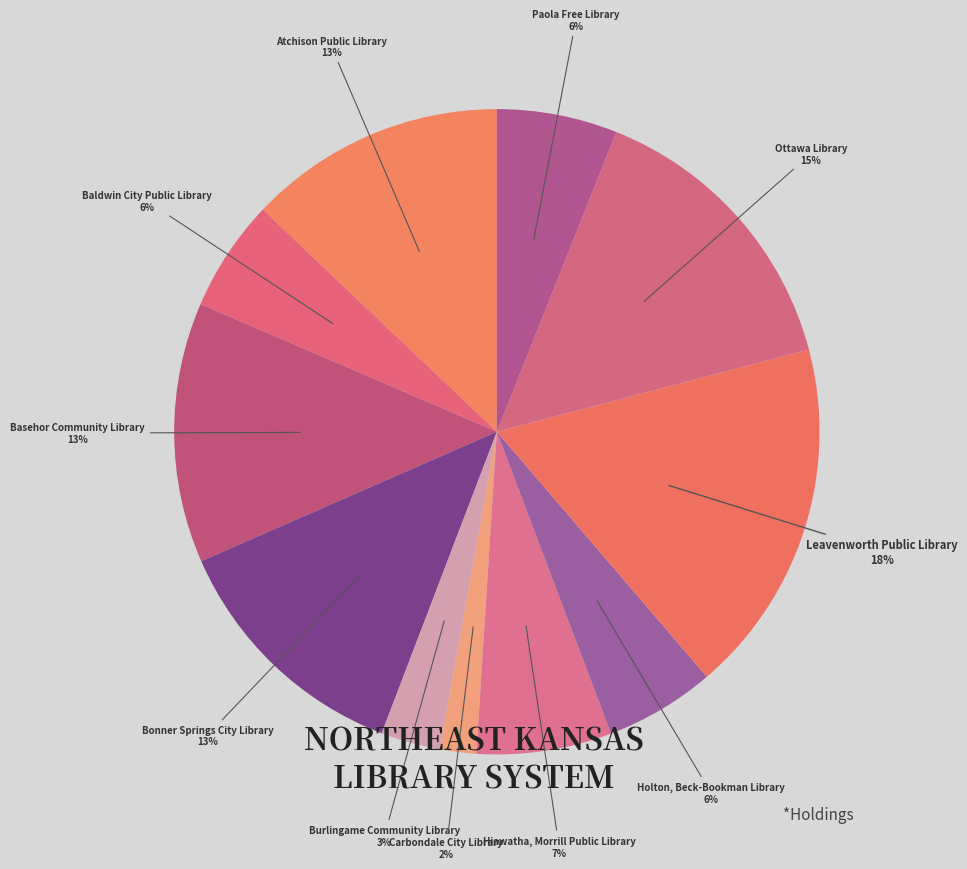

Rank the categories by value from highest to lowest.

Leavenworth Public Library, Ottawa Library, Basehor Community Library, Atchison Public Library, Bonner Springs City Library, Hiawatha, Morrill Public Library, Paola Free Library, Baldwin City Public Library, Holton, Beck-Bookman Library, Burlingame Community Library, Carbondale City Library